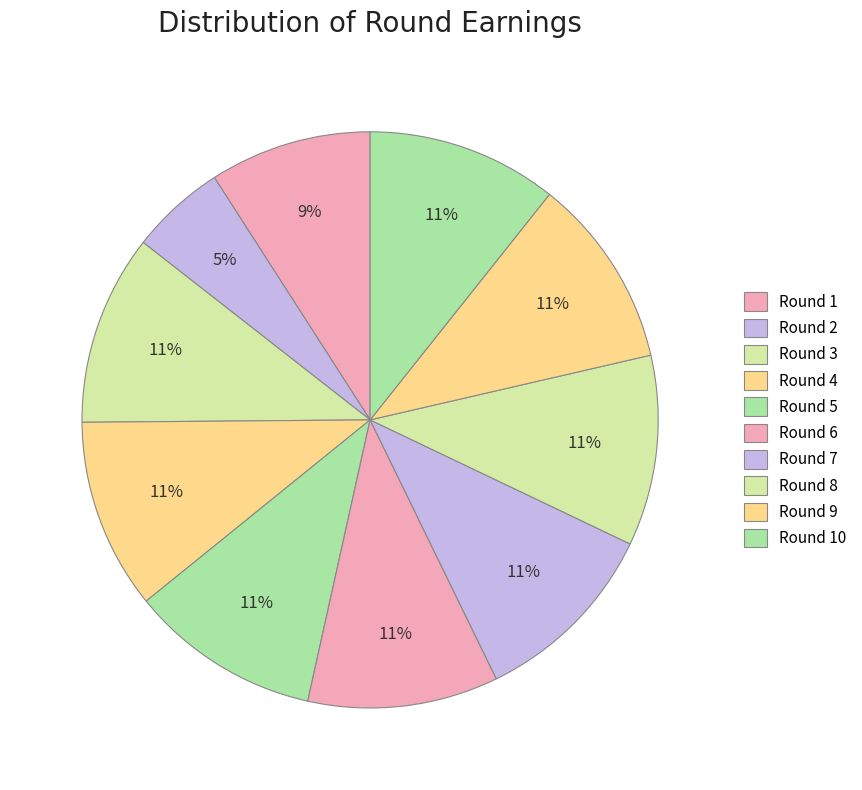

How many segments does this pie chart have?

10